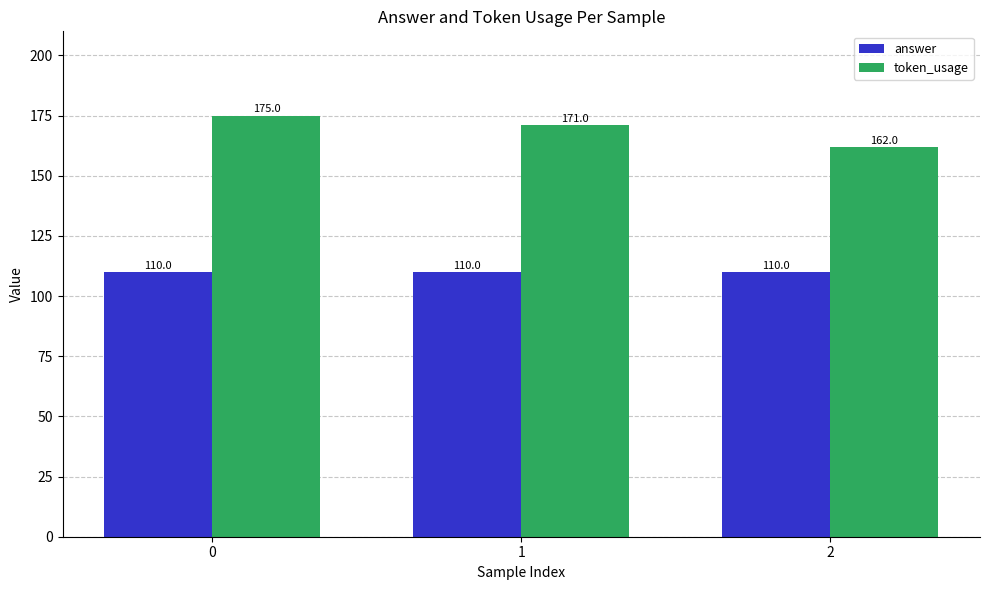

Does the chart contain stacked bars?

No